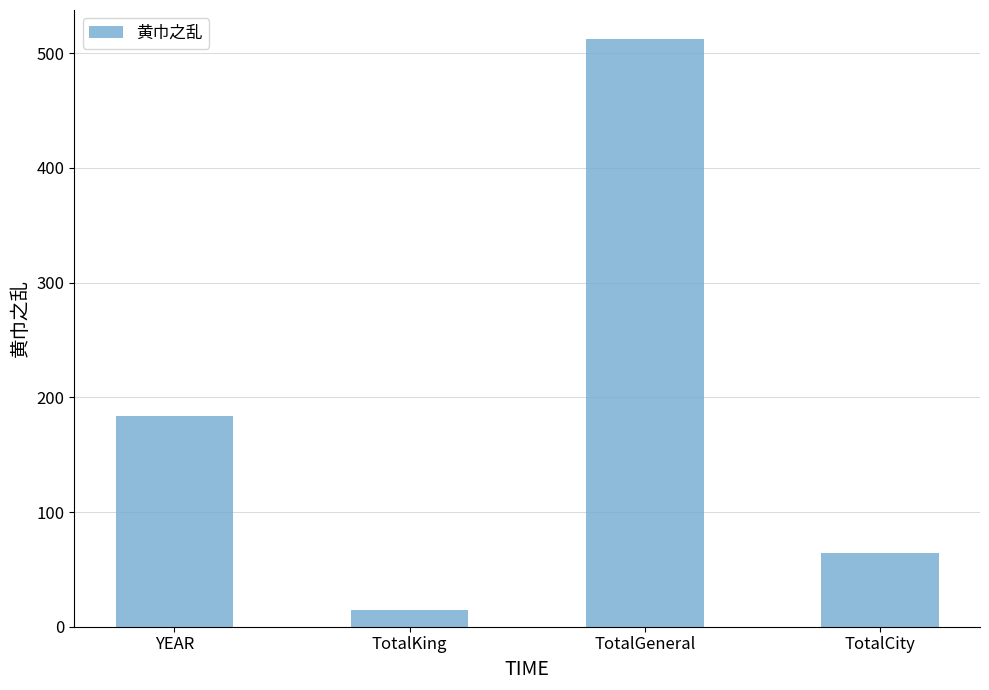

Reading right to left, list all the values displayed in this chart.

TotalCity=64	TotalGeneral=512	TotalKing=15	YEAR=184